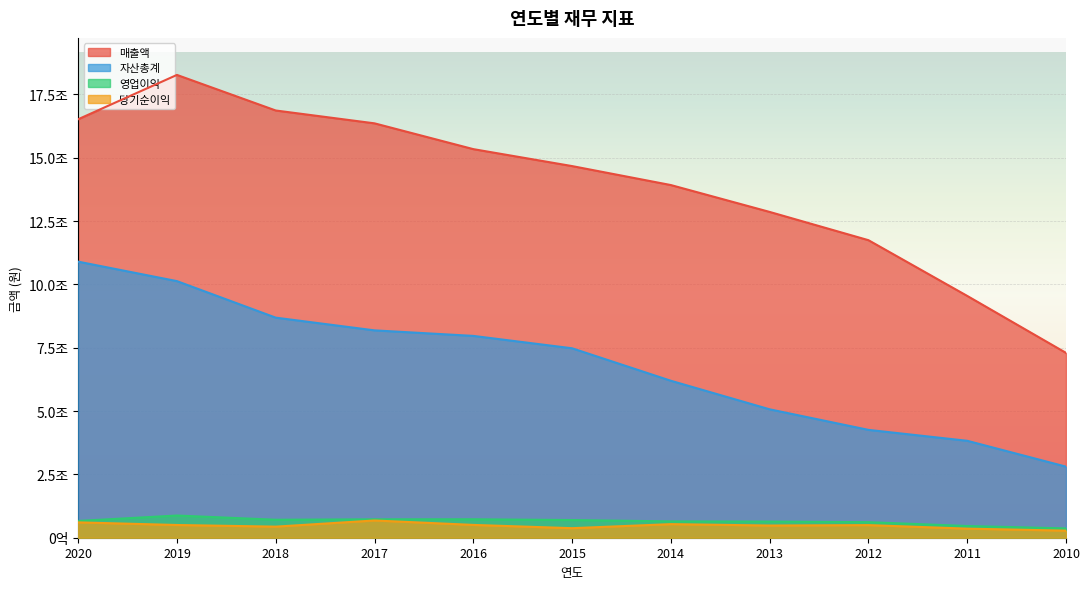

Reading left to right, extract all data points from this chart.

매출액: 2020=16519884633100	2019=18270050465618	2018=16865565662638	2017=16358289275041	2016=15340631691891	2015=14671209542520	2014=13922020908396	2013=12861255452693	2012=11746035658054	2011=9545995020735	2010=7296532444557
자산총계: 2020=10898704436618	2019=10129735810035	2018=8687842635183	2017=8185663711874	2016=7967477349520	2015=7478514338676	2014=6196213723167	2013=5069219085179	2012=4257802896566	2011=3826579602454	2010=2806064992114
영업이익: 2020=662150585636	2019=876537578535	2018=710140105666	2017=727070498474	2016=728791166248	2015=698026757210	2014=644629115875	2013=636909385503	2012=613722276736	2011=462463999007	2010=368265763615
당기순이익: 2020=606142677103	2019=502322713669	2018=437373374120	2017=680453843815	2016=505707468911	2015=376786373554	2014=536239893955	2013=481280885266	2012=497669166116	2011=358806765079	2010=279225130246